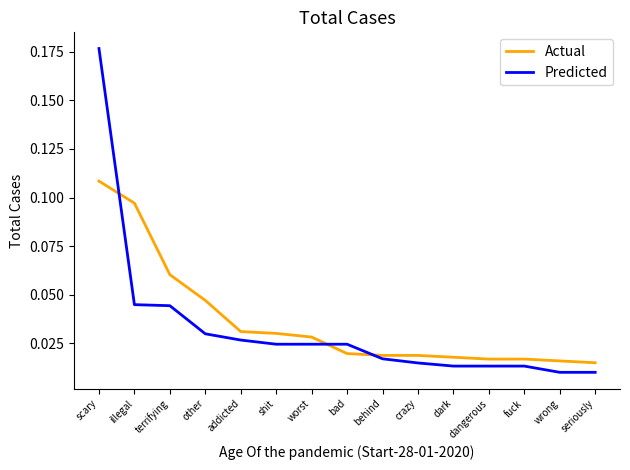

Where do Predicted and Actual first cross each other?

scary and illegal